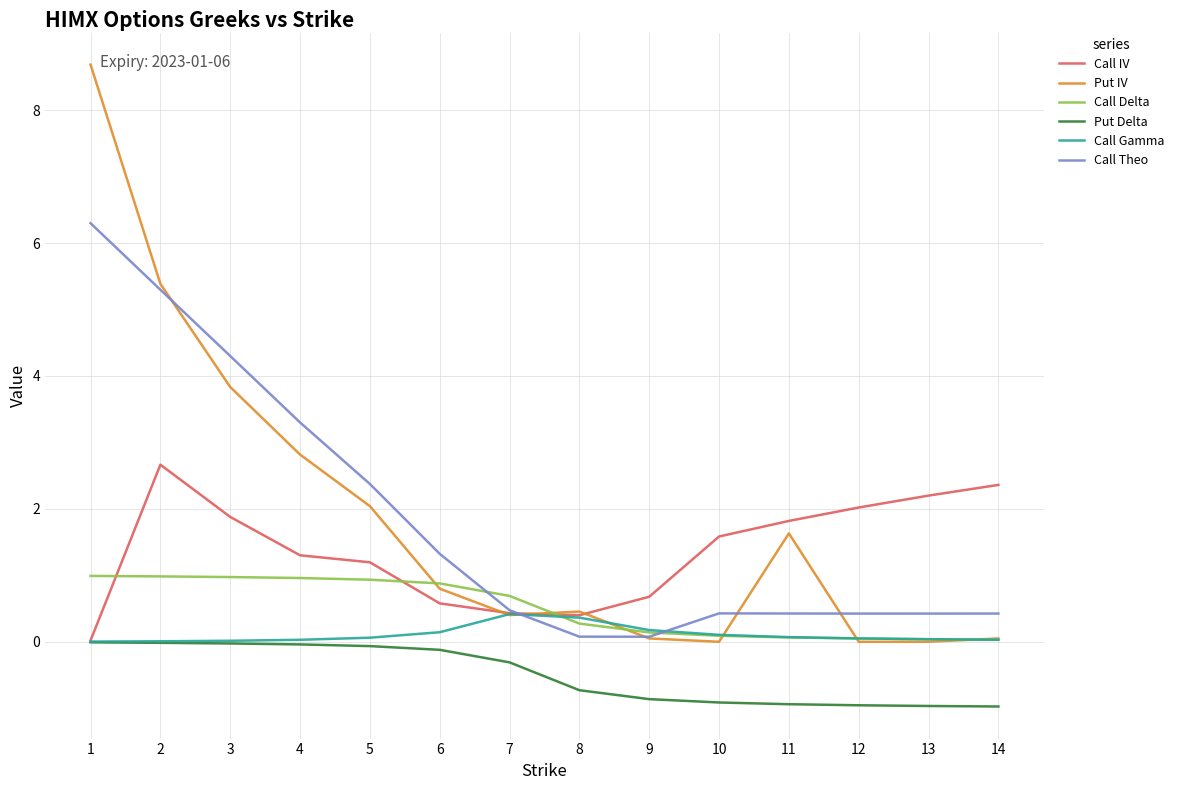

The Put IV series shows 0.2 at 5. True or false?

False